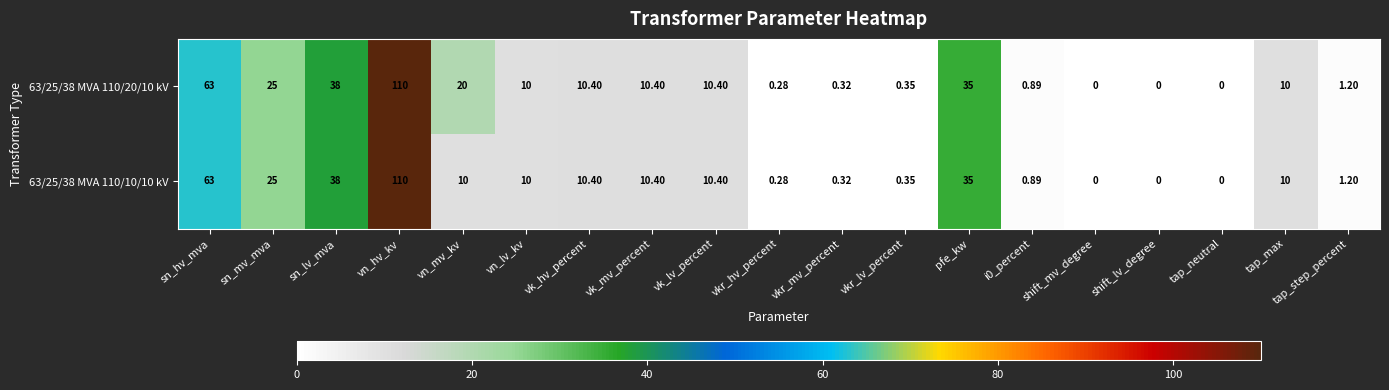

Where does the 63/25/38 MVA 110/10/10 kV series first go above 10?

sn_hv_mva